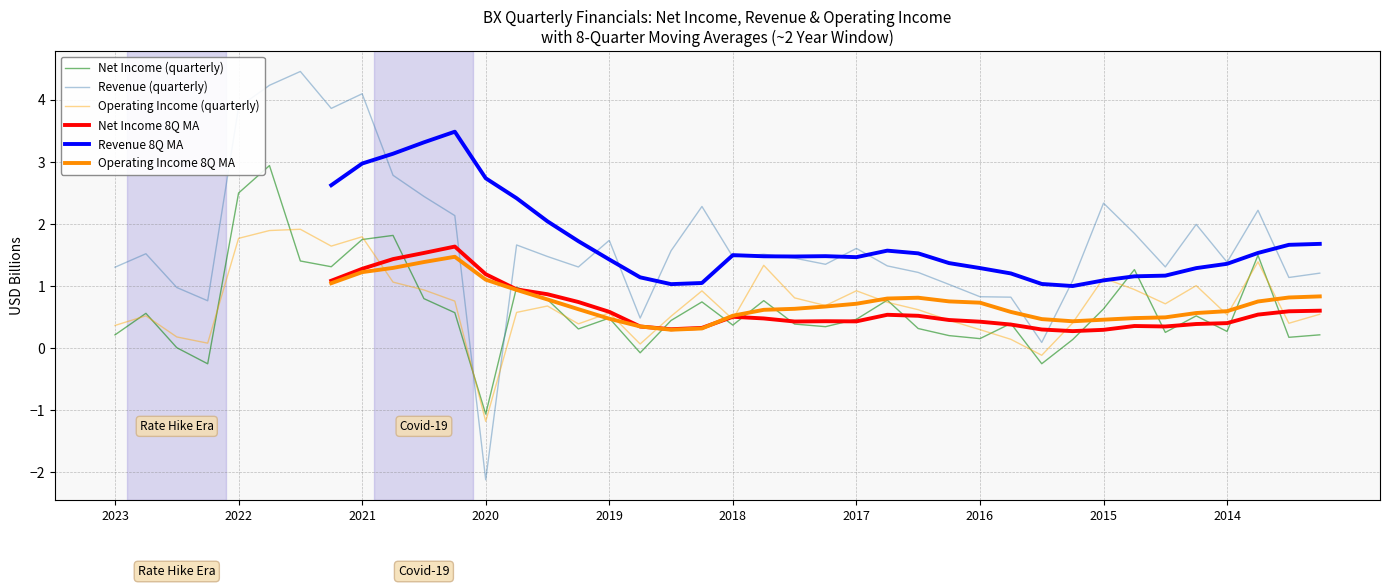

Does the chart have visible grid lines?

Yes